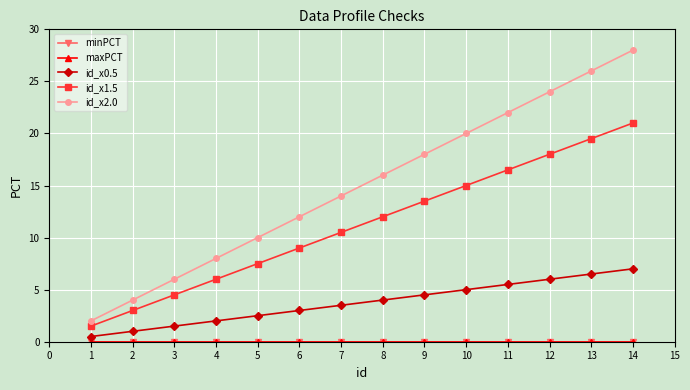

Is this an area chart (filled region under the line)?

No